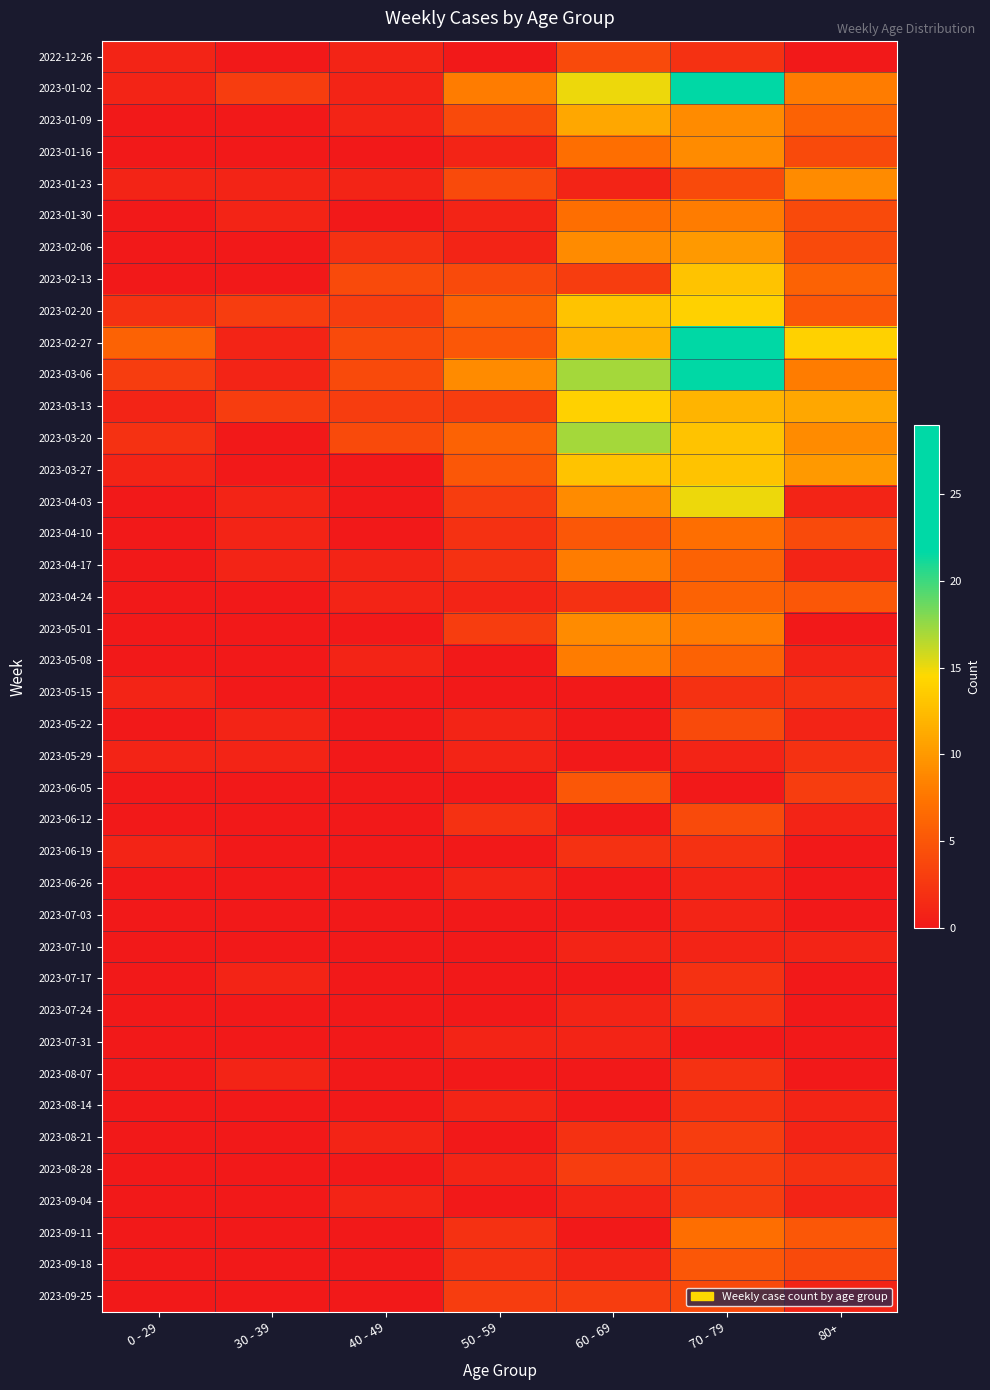

At which category is the sum across all series the highest?

70 - 79